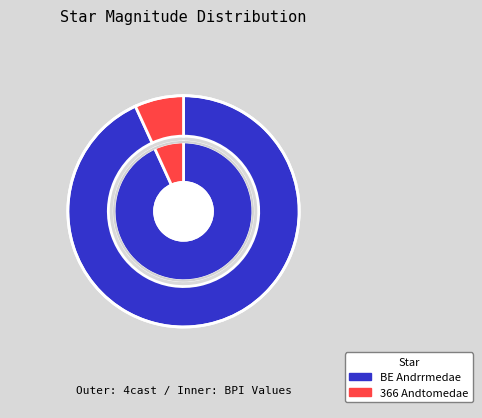

The 366 Andtomedae slice represents 7% of the pie. True or false?

True